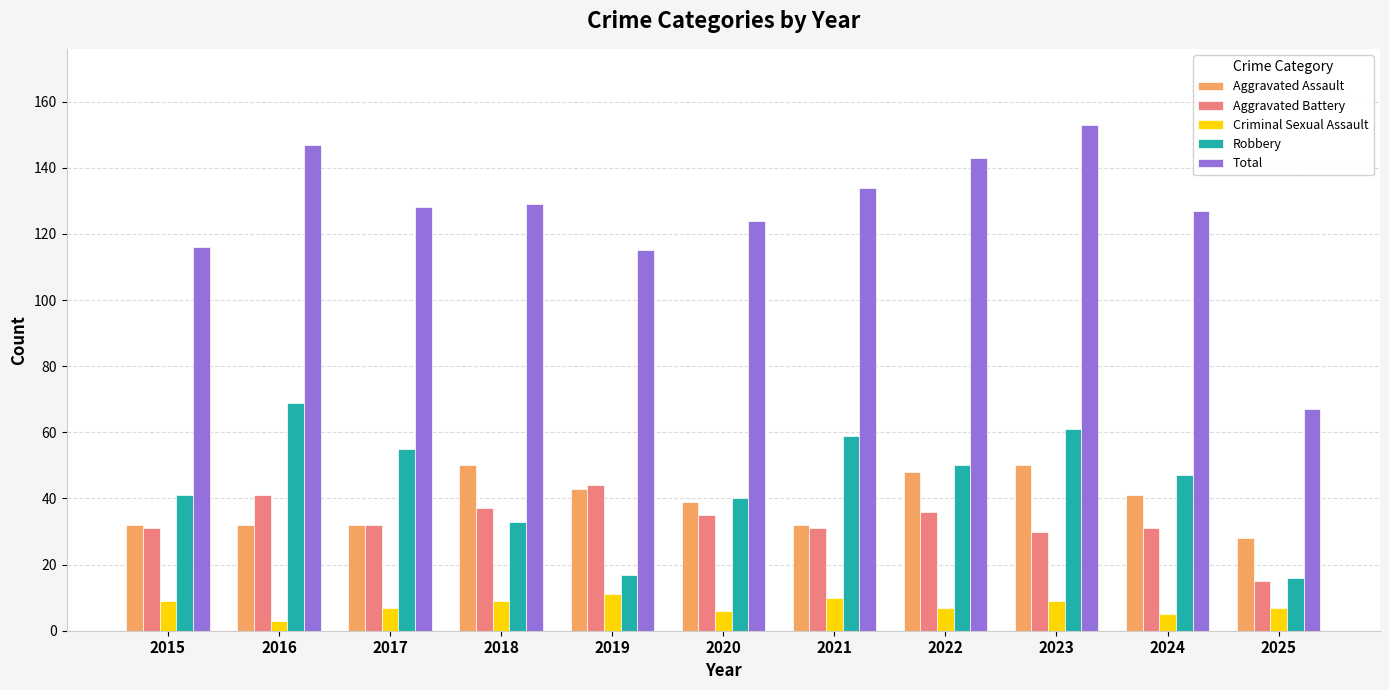

Is it true that Criminal Sexual Assault equals 6 at 2020?

True